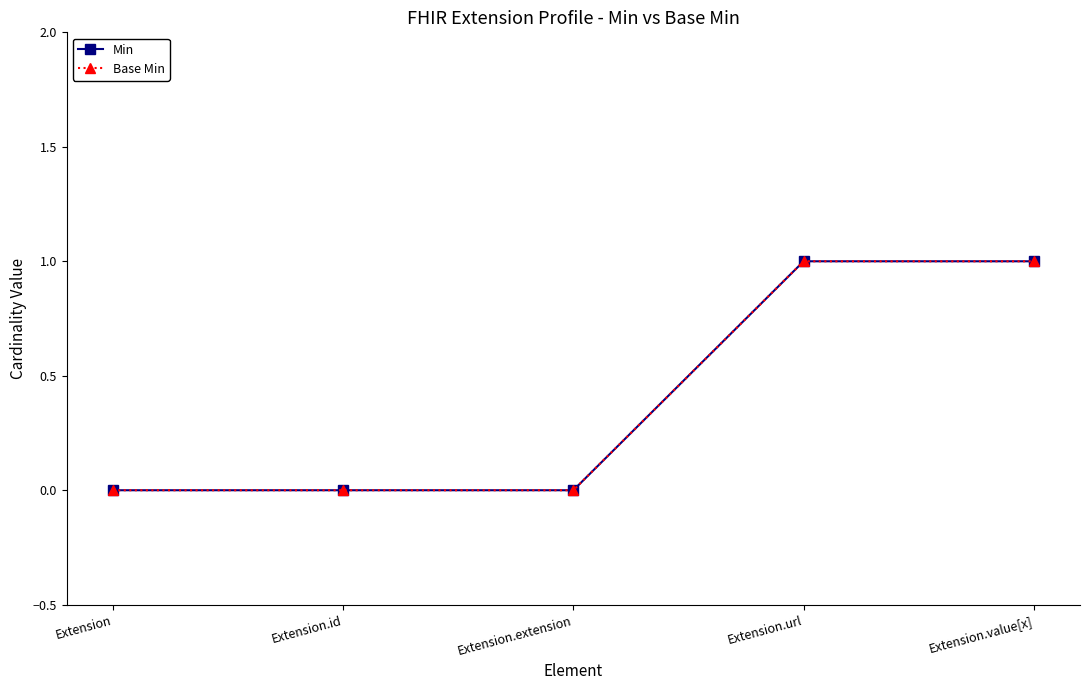

At which label is Base Min closest to 0?

Extension